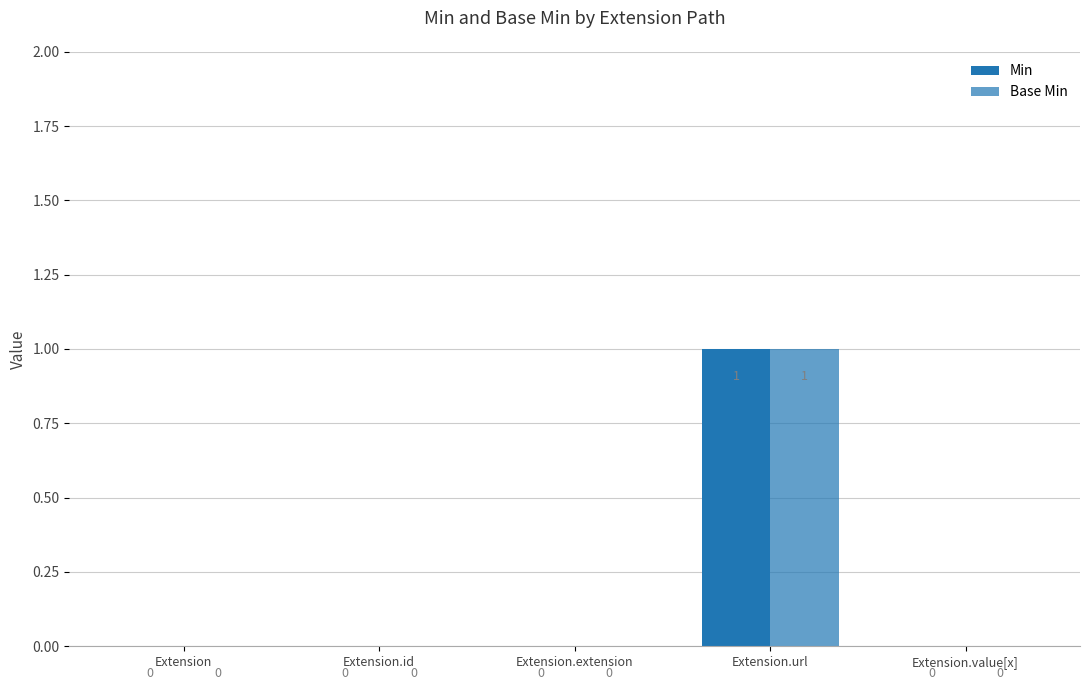

Count the number of categories in the chart.

5